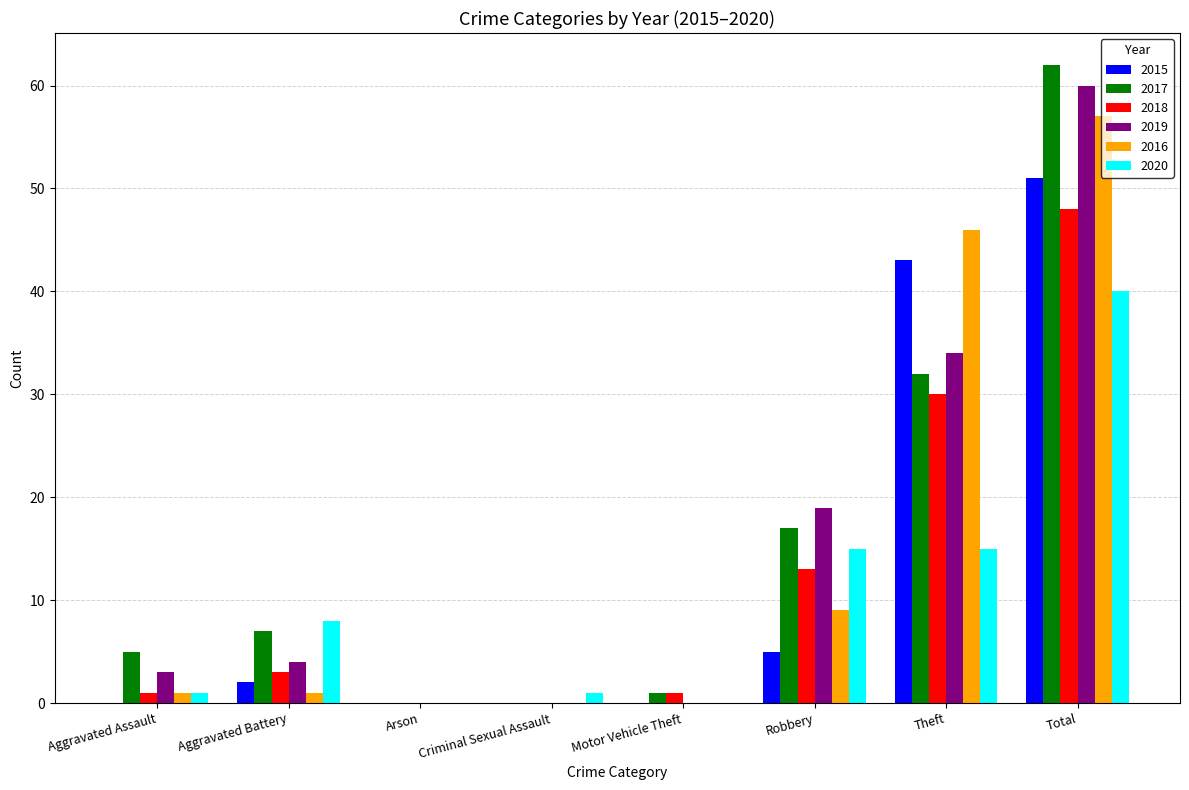

Which series has the widest spread of values?

2017